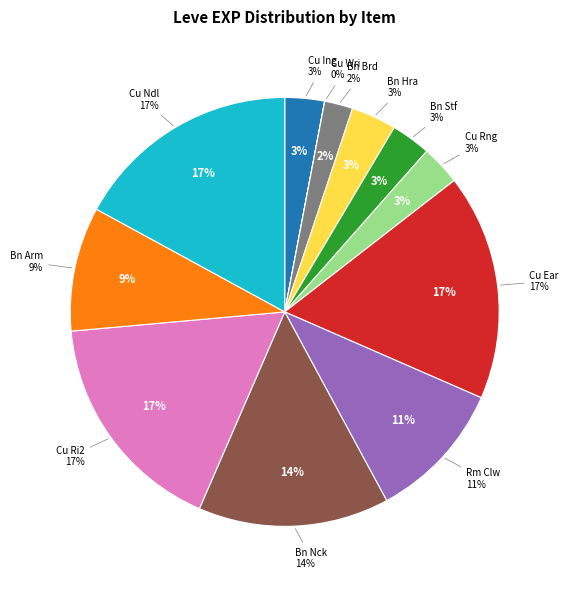

What is the total percentage of Copper Rings and Bone Armillae?

12.4%